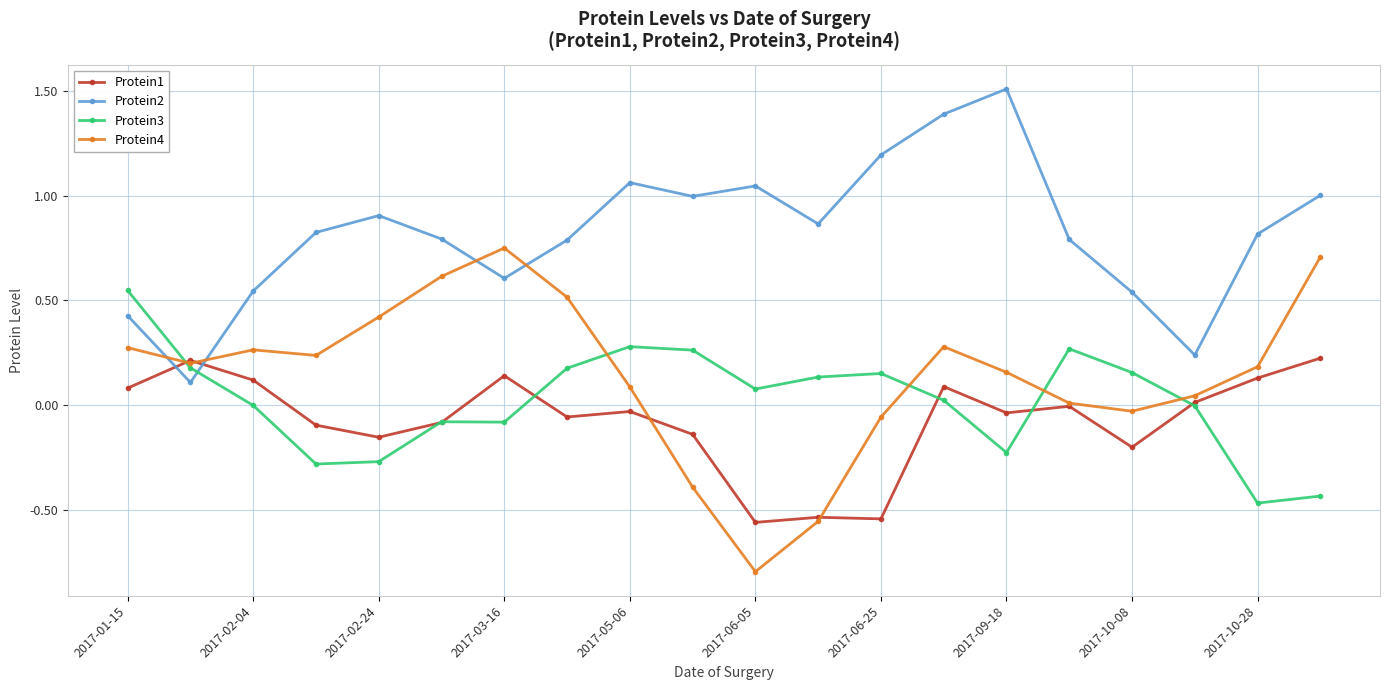

What is the maximum value shown in the chart?

1.5